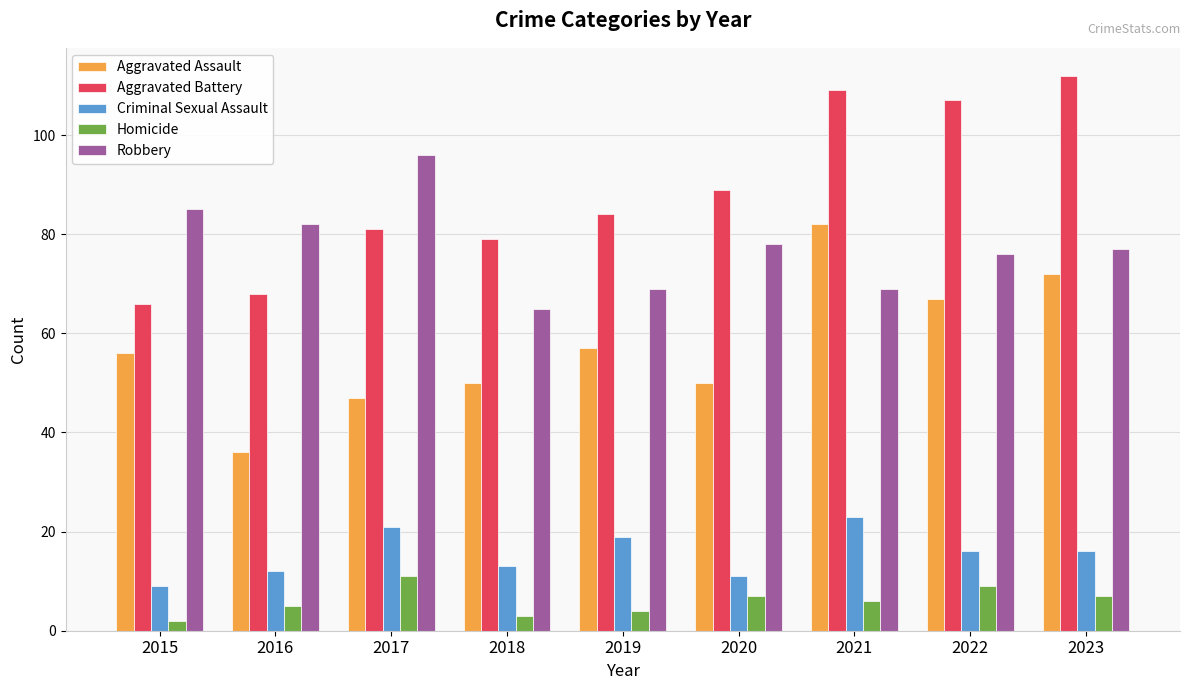

Is it true that Robbery equals 47 at 2015?

False